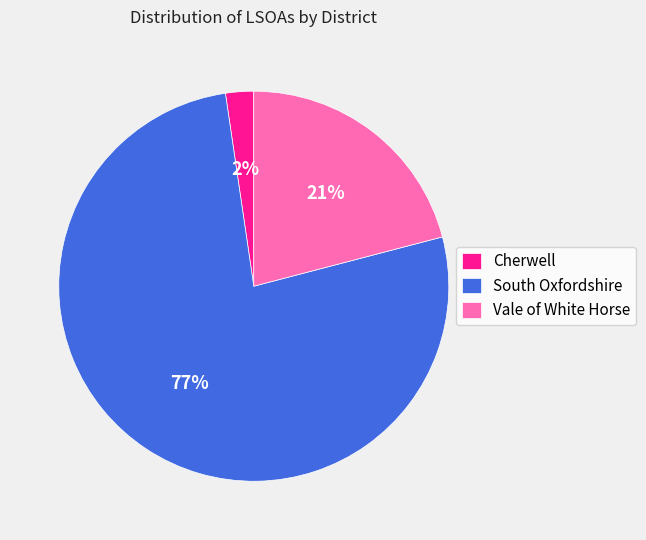

Which has a higher value, Cherwell or South Oxfordshire?

South Oxfordshire